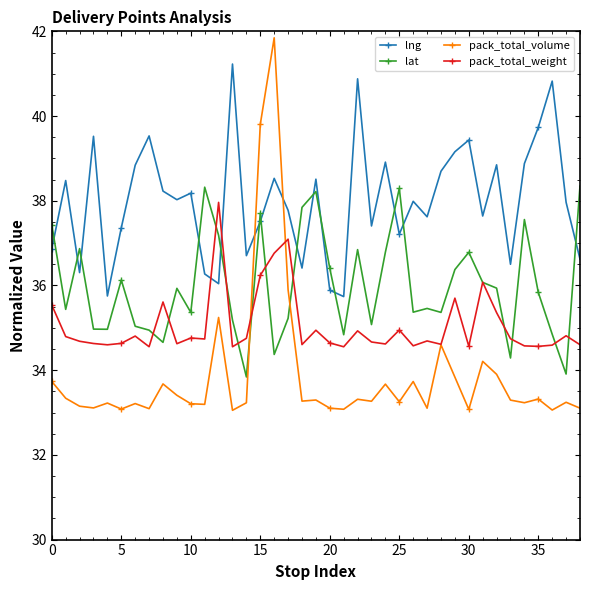

Rank the series by their average value, from highest to lowest.

lng, lat, pack_total_weight, pack_total_volume